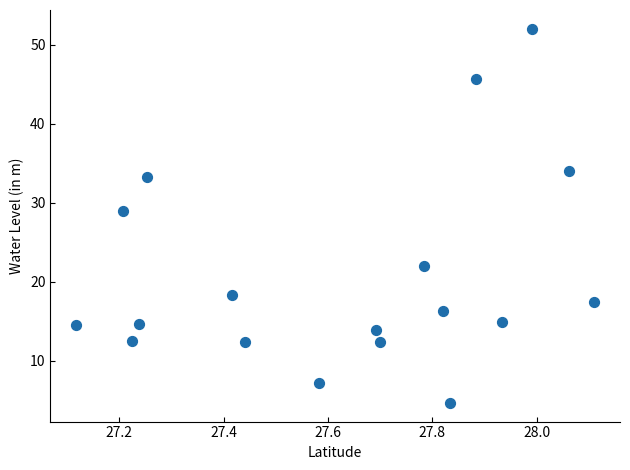

What Y value in the scatter plot is closest to 28?

29.0